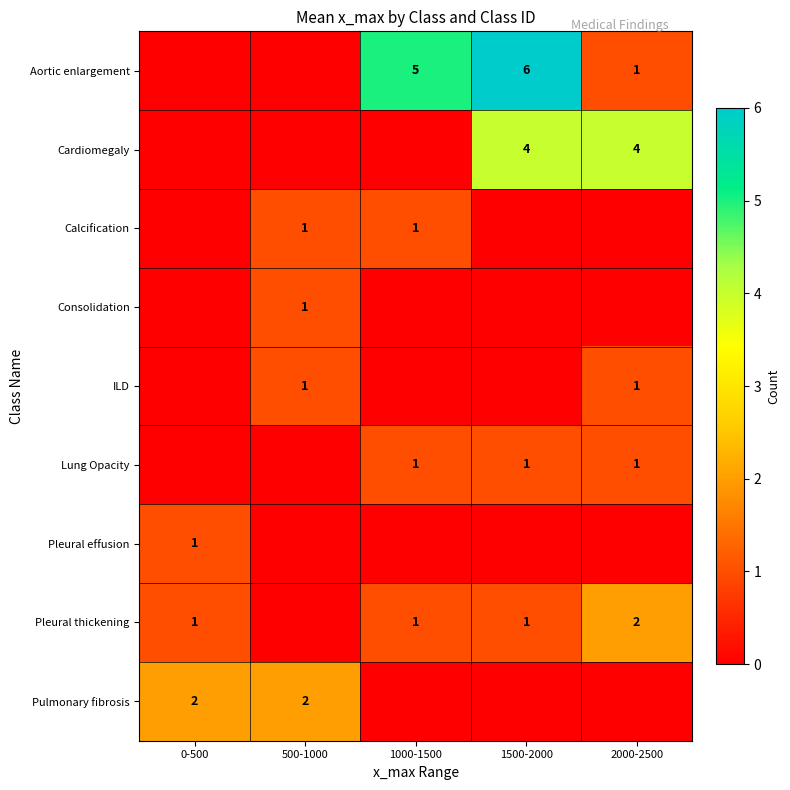

What is the difference between the Aortic enlargement values at 1000-1500 and 2000-2500?

4